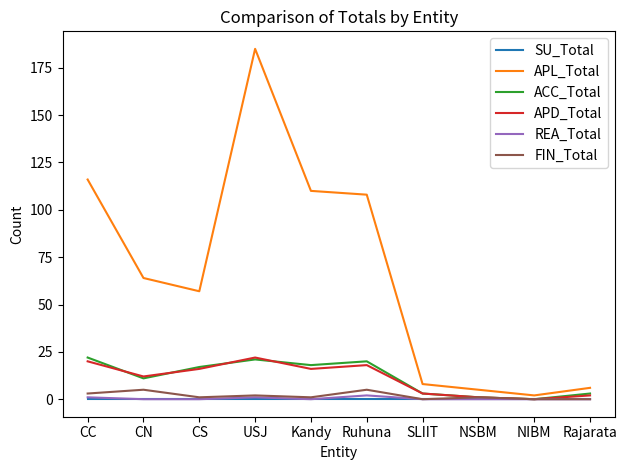

What is the maximum value shown in the chart?

185